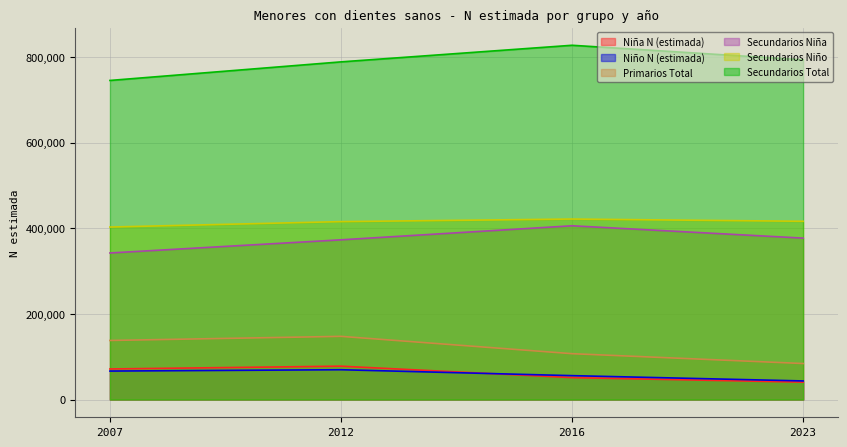

At how many categories does at least one series exceed 184018?

4